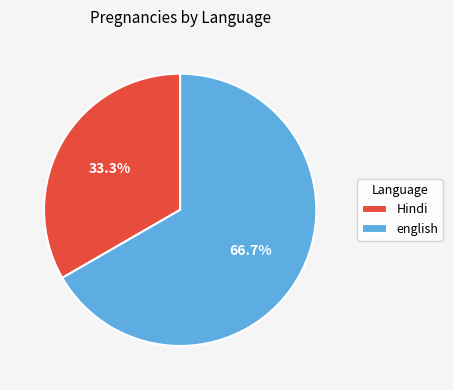

What portion of the pie excludes Hindi?

66.7%